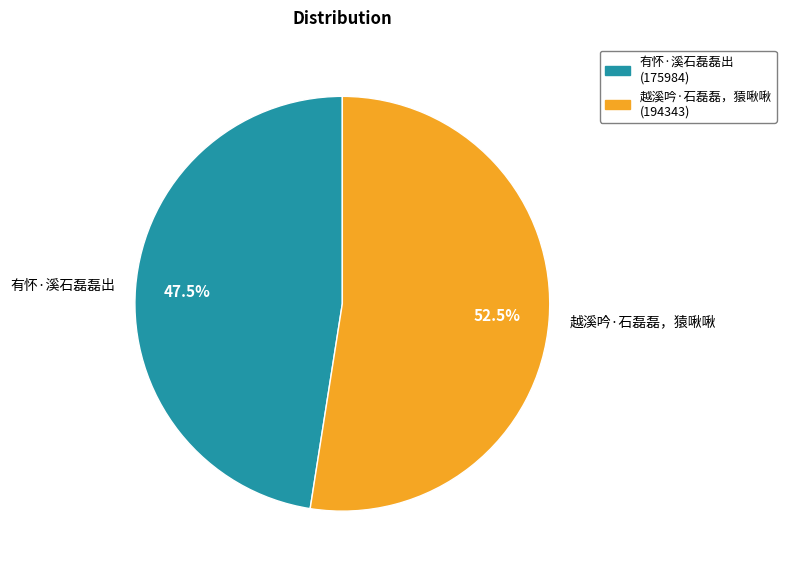

To the nearest percent, what is the difference between the largest and smallest slice percentages?

5%